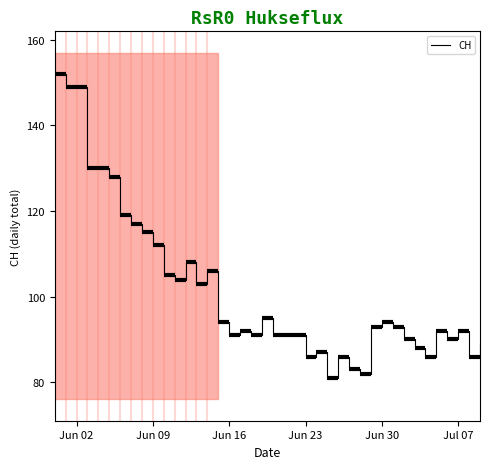

Is it true that CH equals 201 at Jun 09?

False